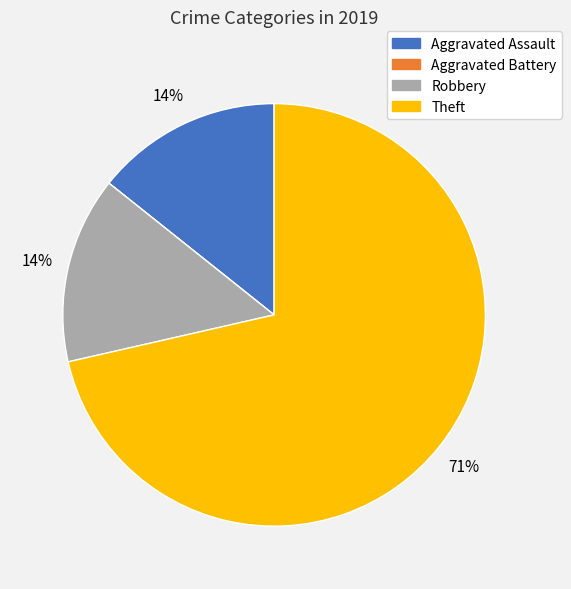

What percentage is the Aggravated Assault slice, to the nearest percent?

14%